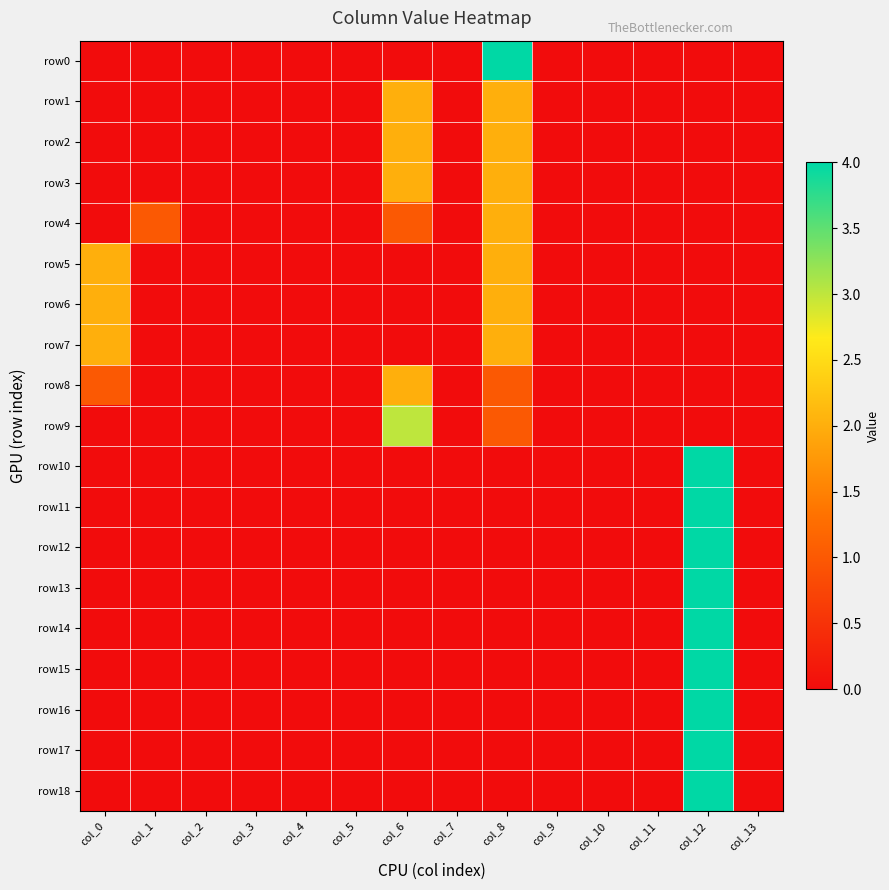

Which label corresponds to the largest value in the chart?

col_8